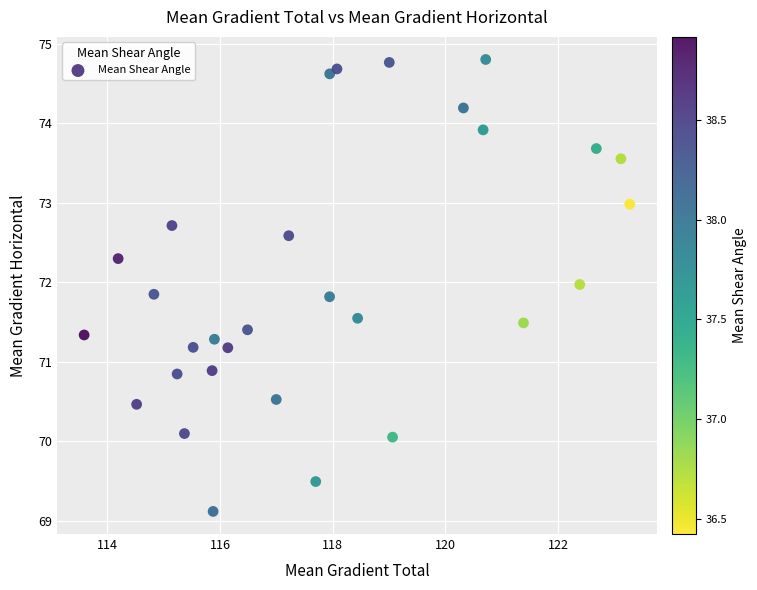

What is the range of Y values (max minus min)?

5.7